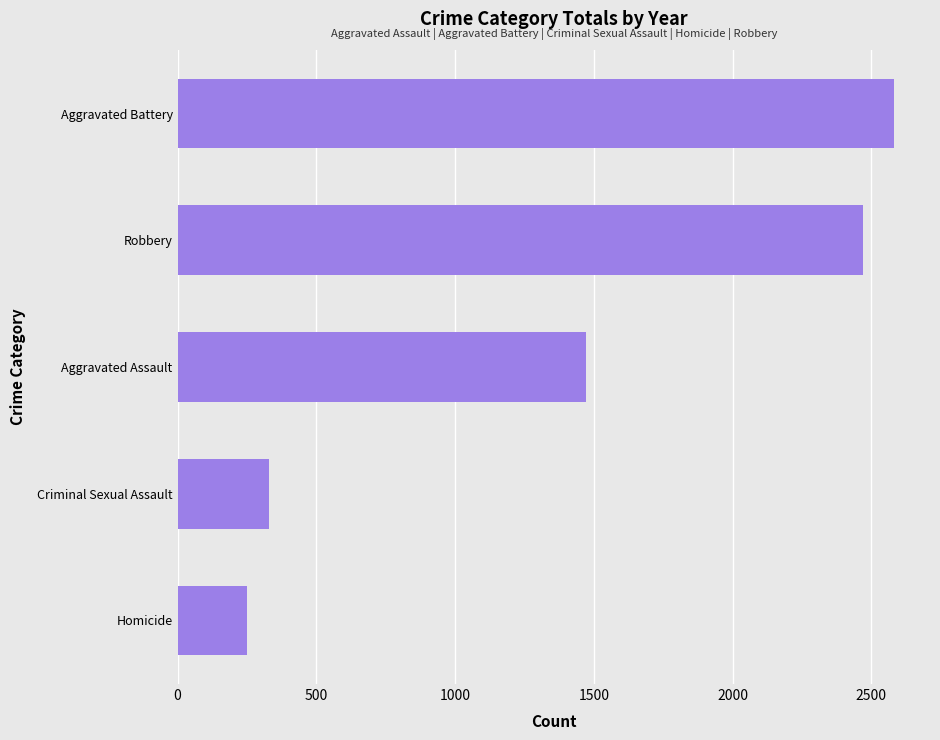

What is the difference between the maximum and minimum values?

2331